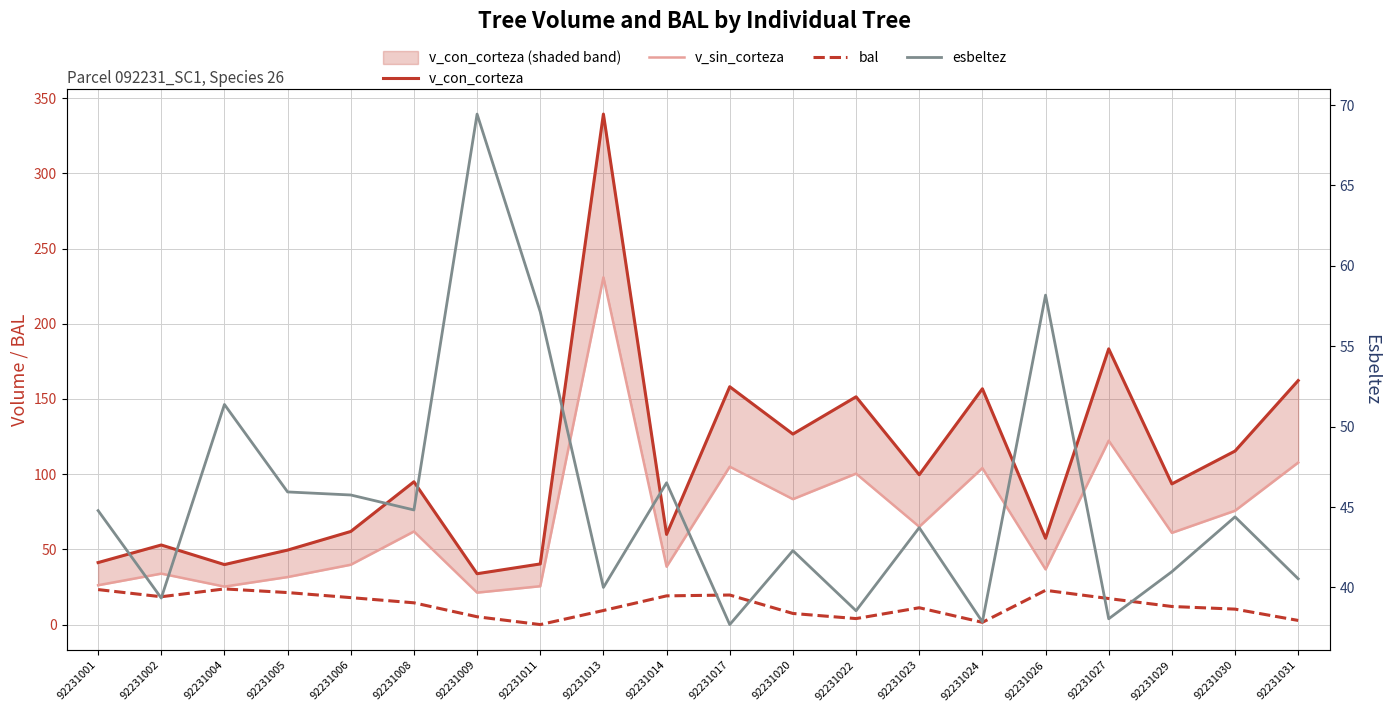

Does the chart have visible grid lines?

Yes